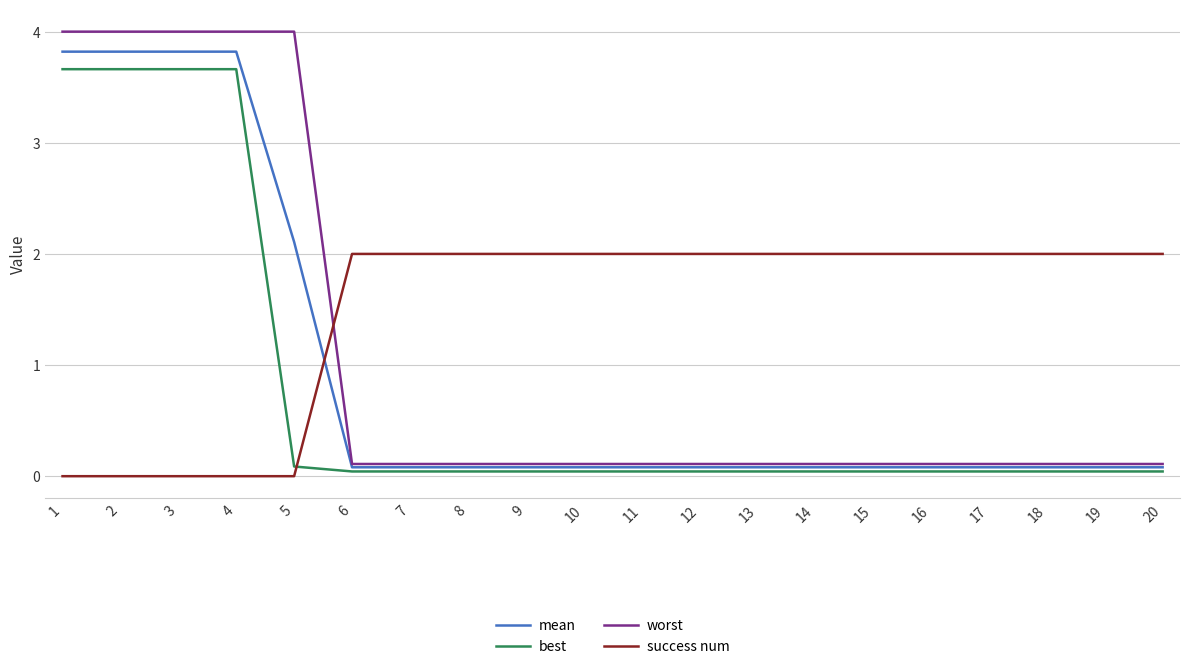

Which series has the widest spread of values?

worst